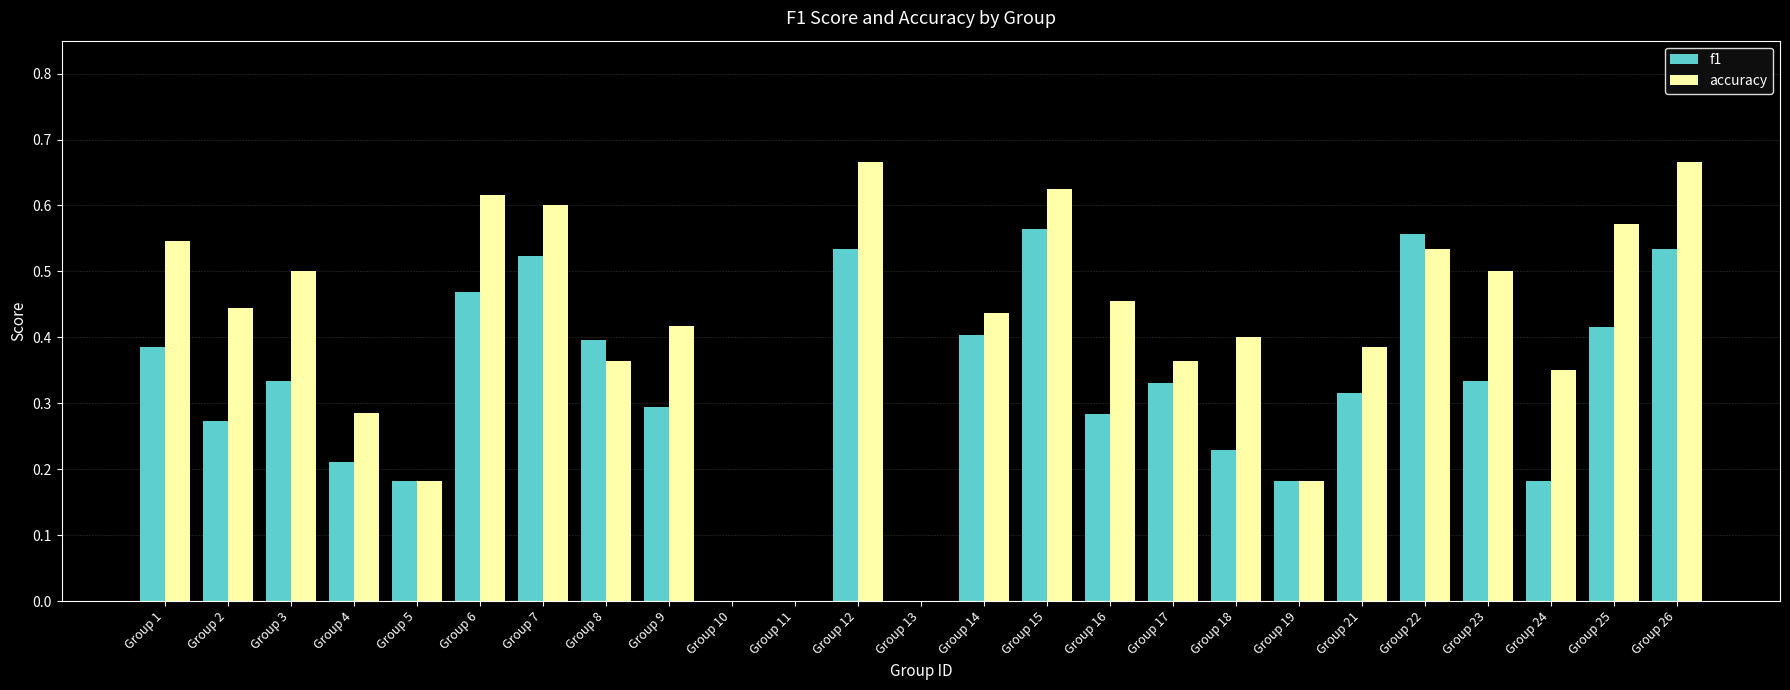

Is it true that accuracy equals 0.8 at Group 2?

False